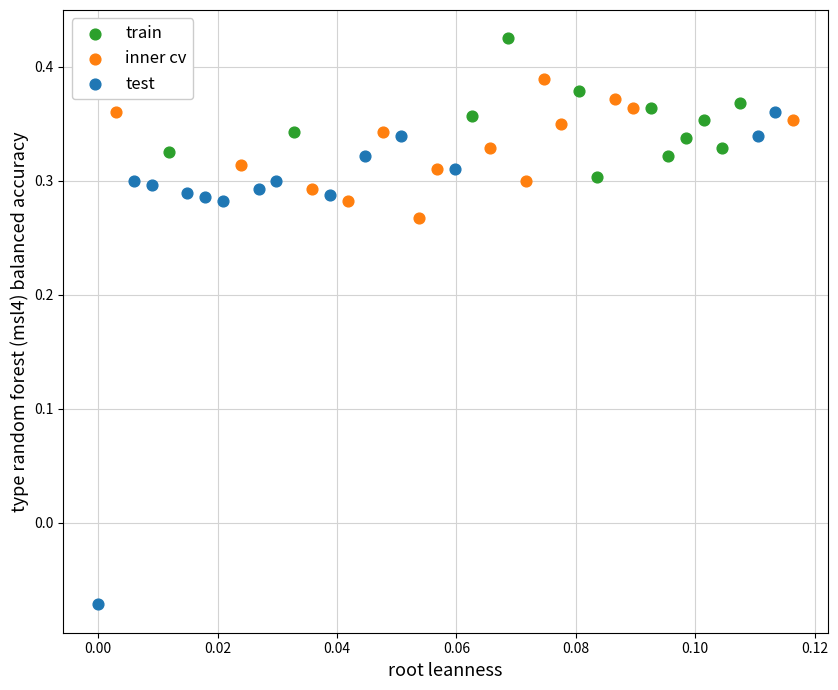

Which series reaches the maximum Y coordinate?

train